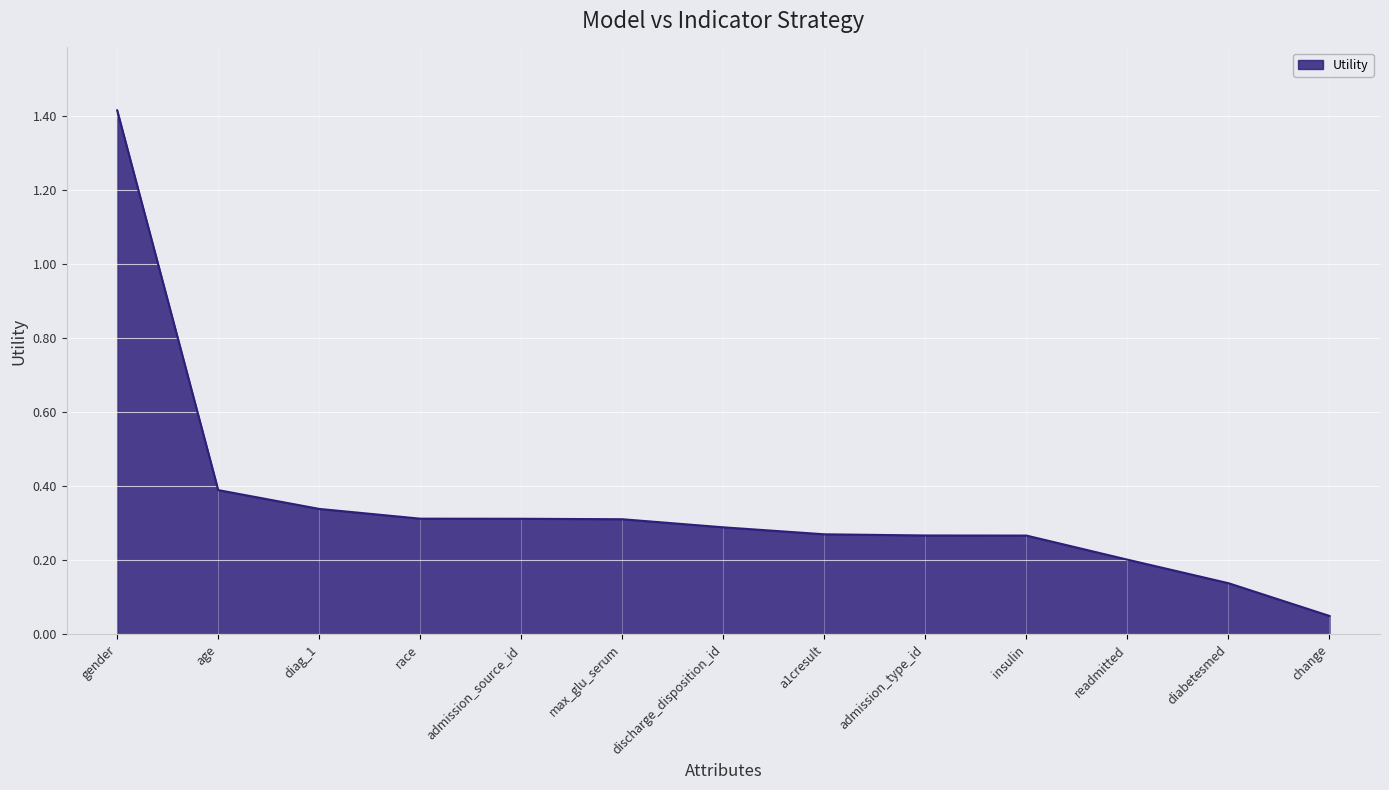

What position from the right is change?

1